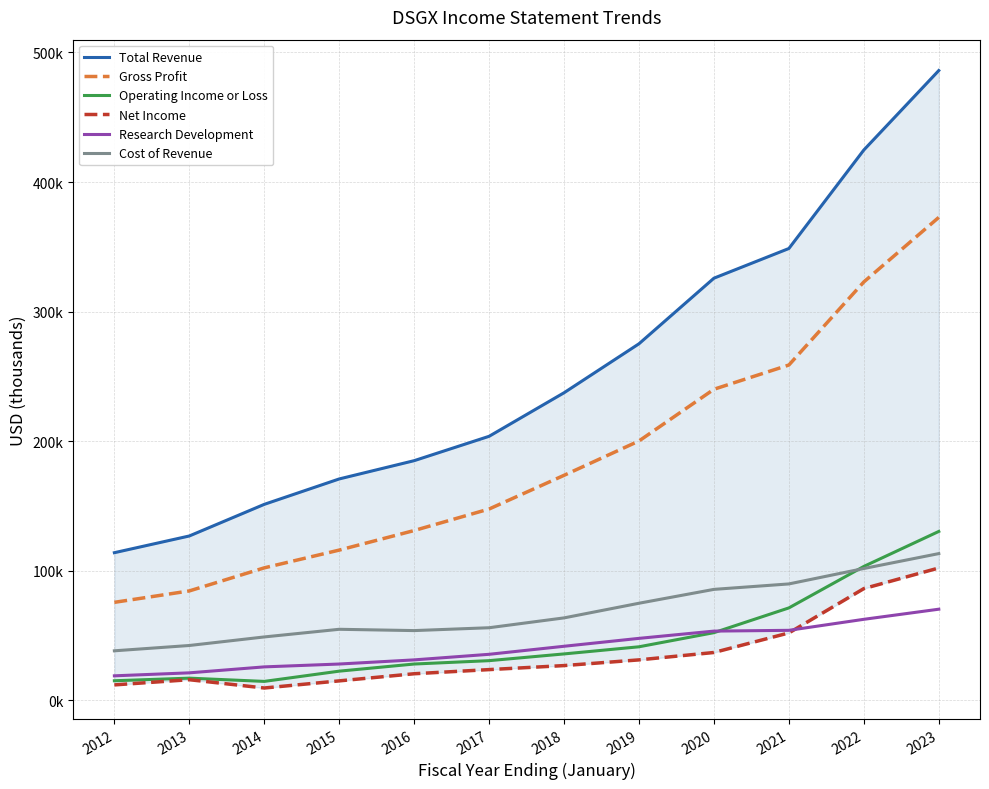

Where does the Net Income series first go above 26900?

2019